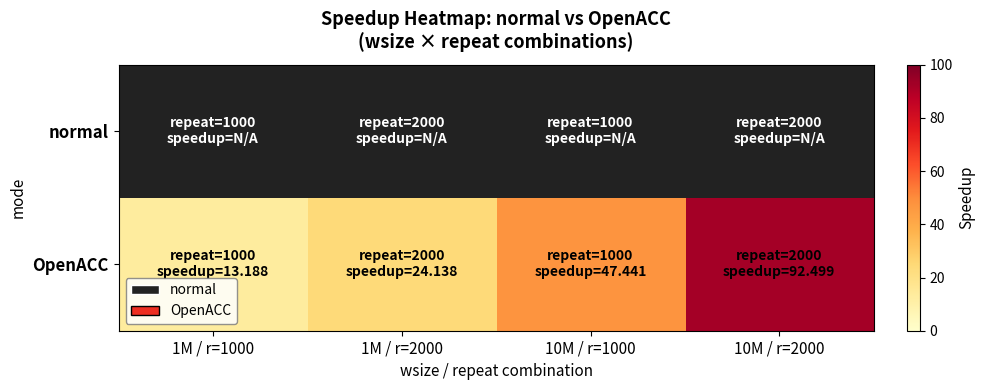

Which series has the largest total across all categories?

OpenACC